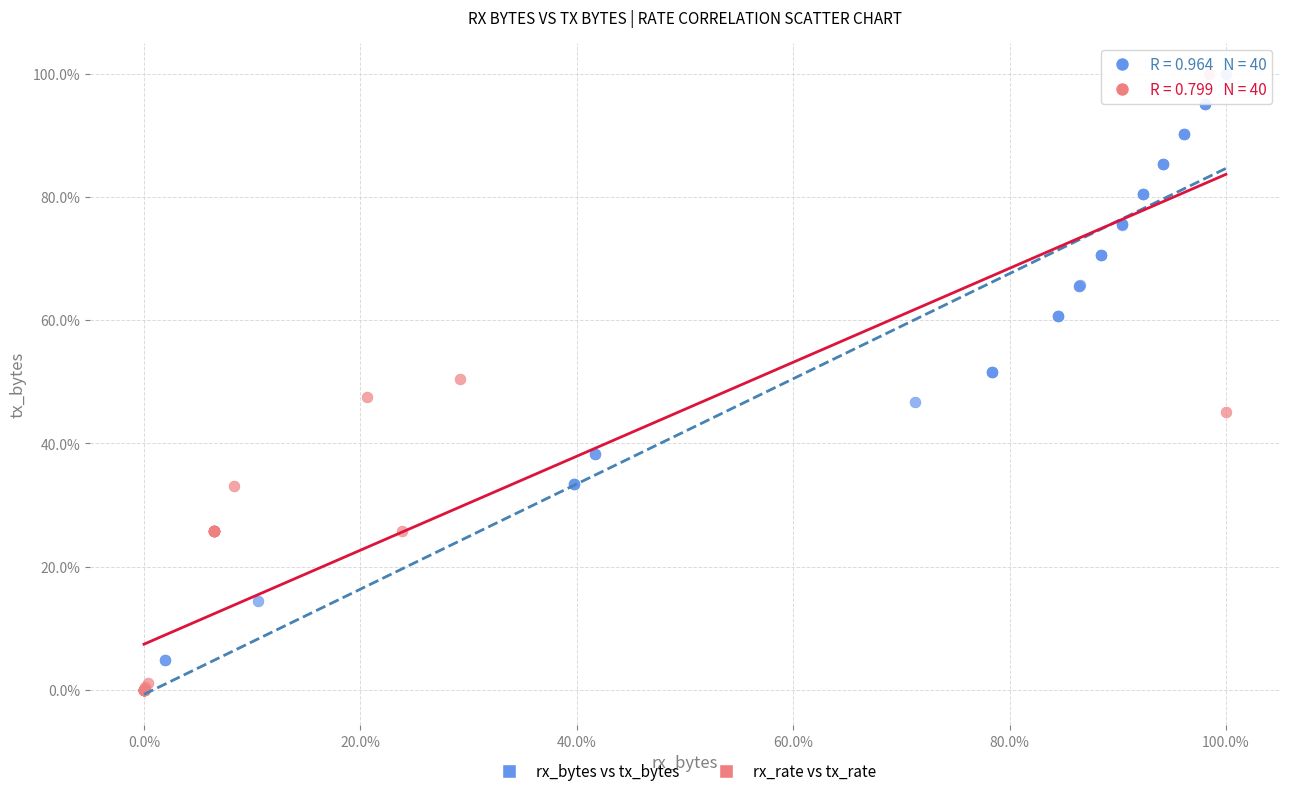

What are all the series names shown in the legend?

rx_bytes vs tx_bytes, rx_rate vs tx_rate